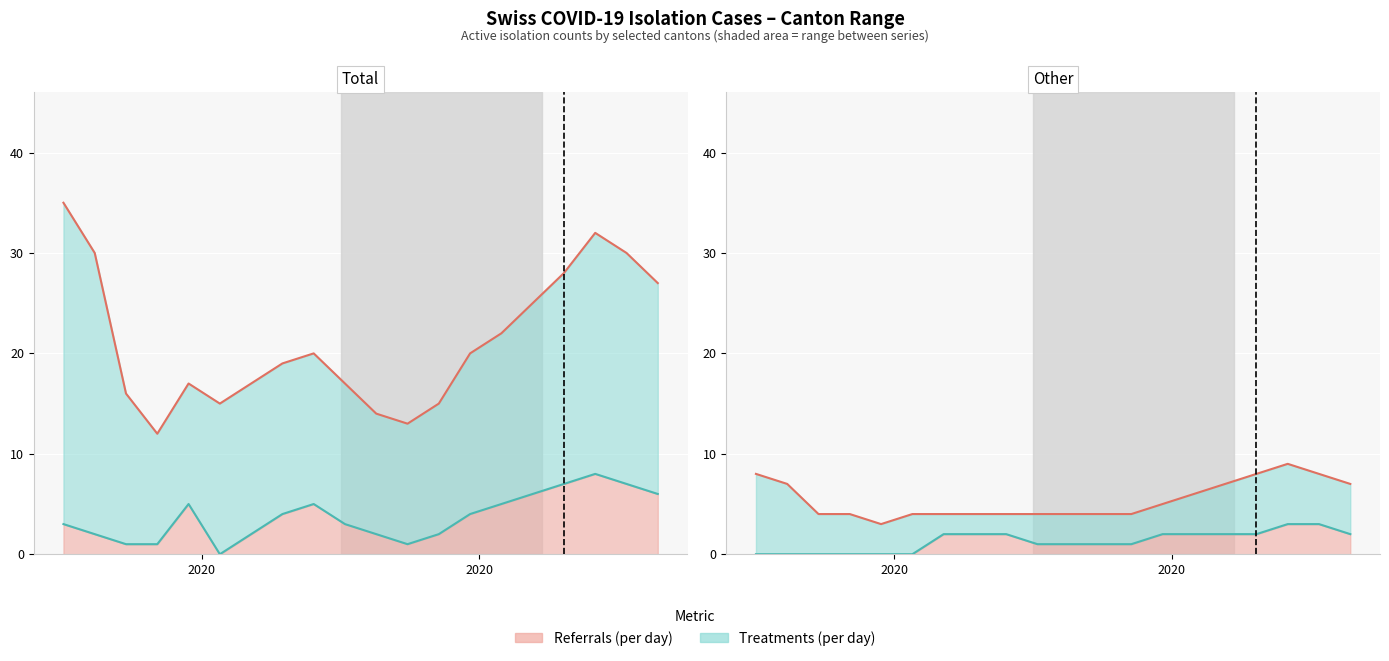

True or false: GE (canton) and CH (total) cross at least once.

False